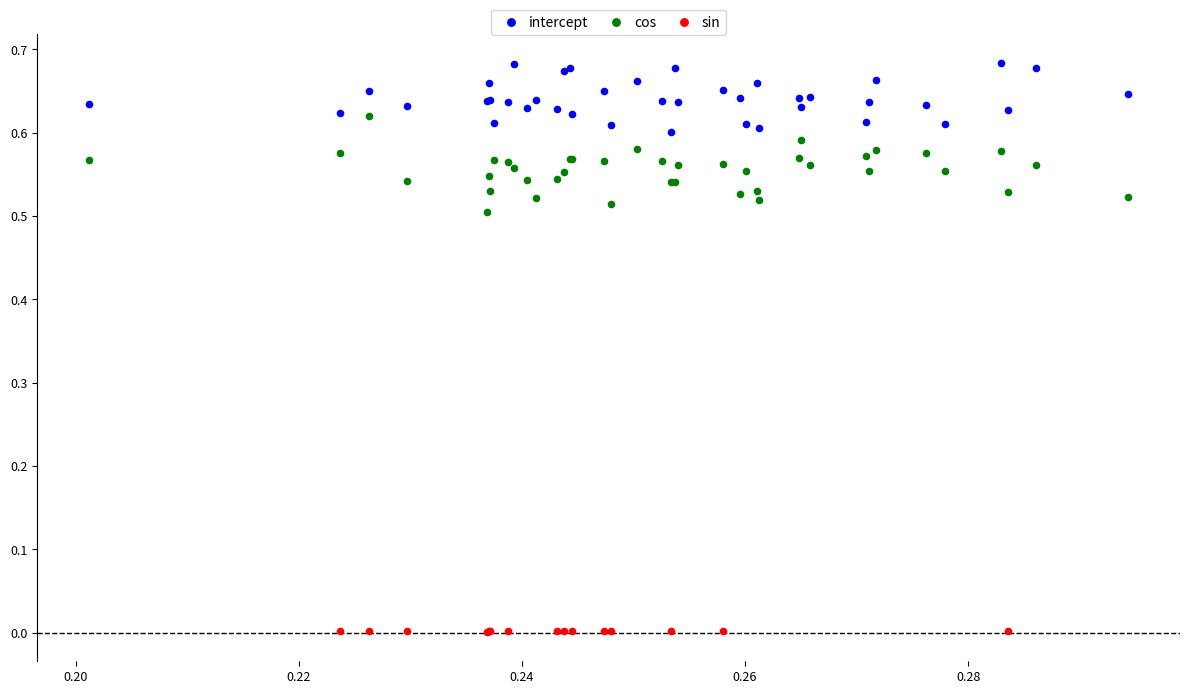

Which series reaches the minimum Y coordinate?

sin